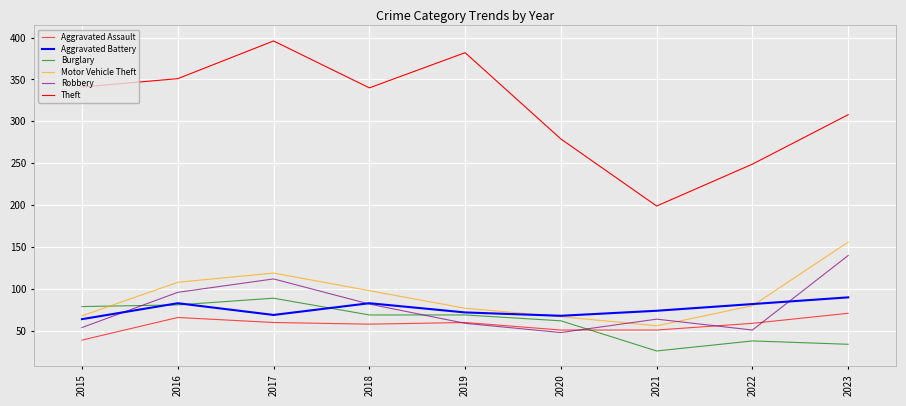

What is the difference between the Robbery values at 2021 and 2023?

76